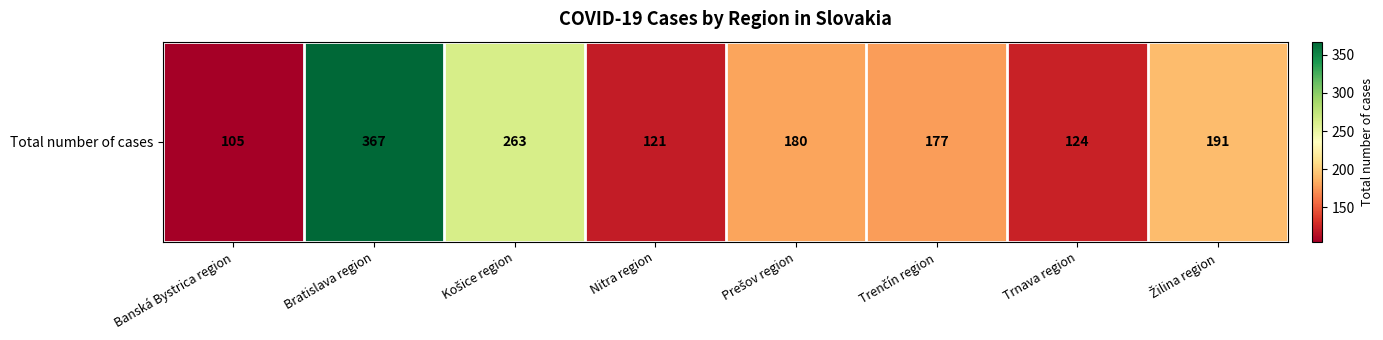

How many values exceed 180?

3